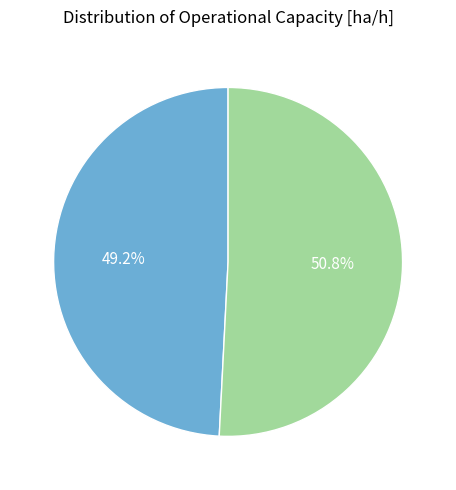

Is there any slice that represents more than half of the pie?

Yes